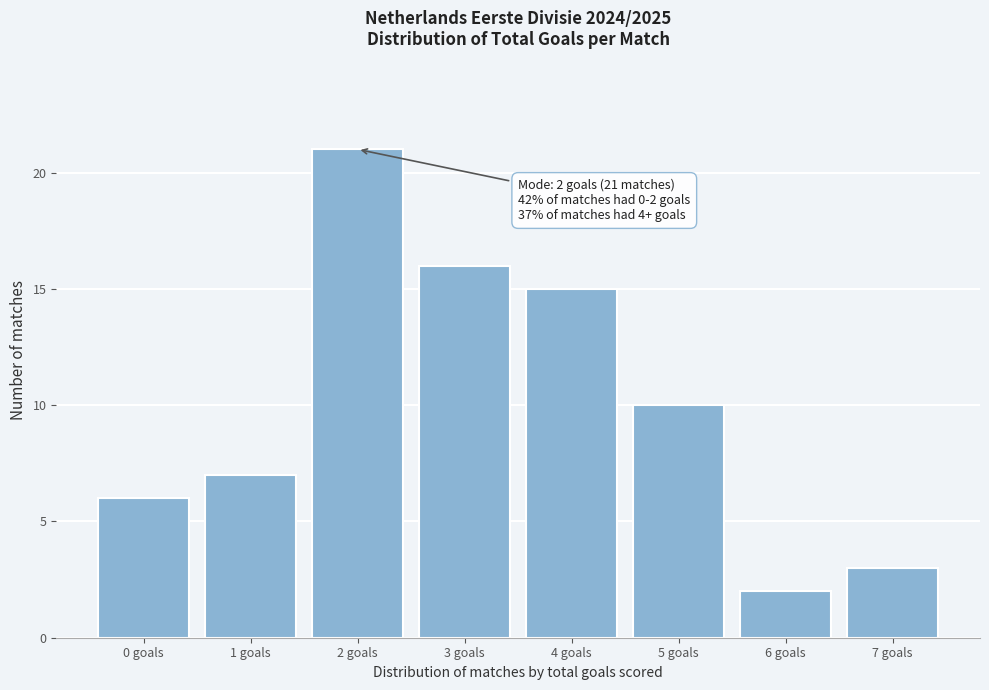

Reading right to left, what are all the values shown in this chart?

3	2	10	15	16	21	7	6